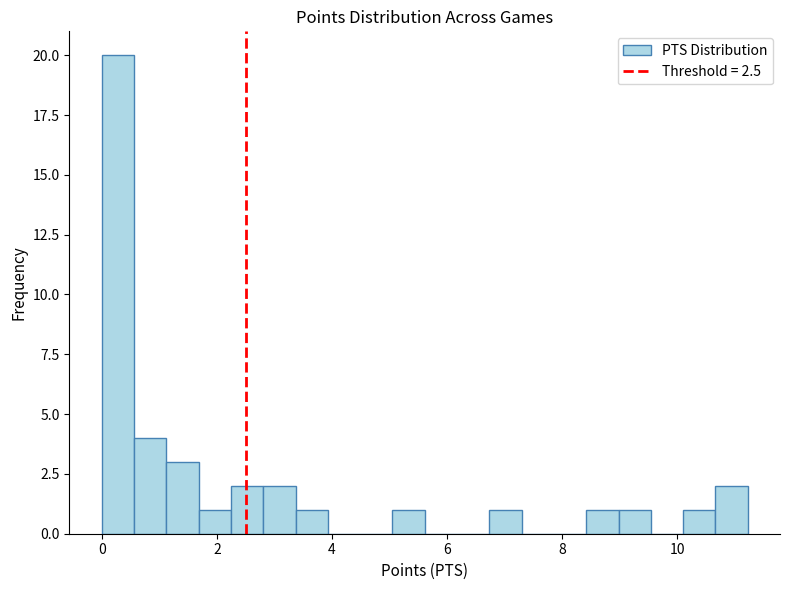

Around what value on the x-axis is the tallest bar? Give the approximate position of its centre, as read against the axis.

0.2